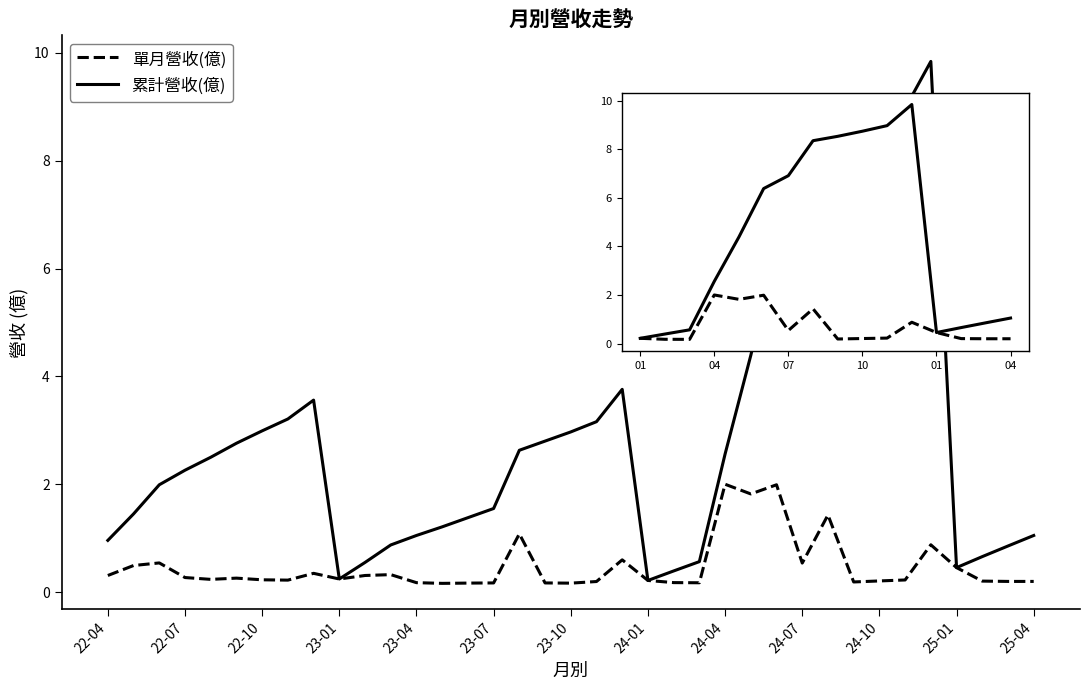

Which series has the largest range (max minus min)?

累計營收(億)